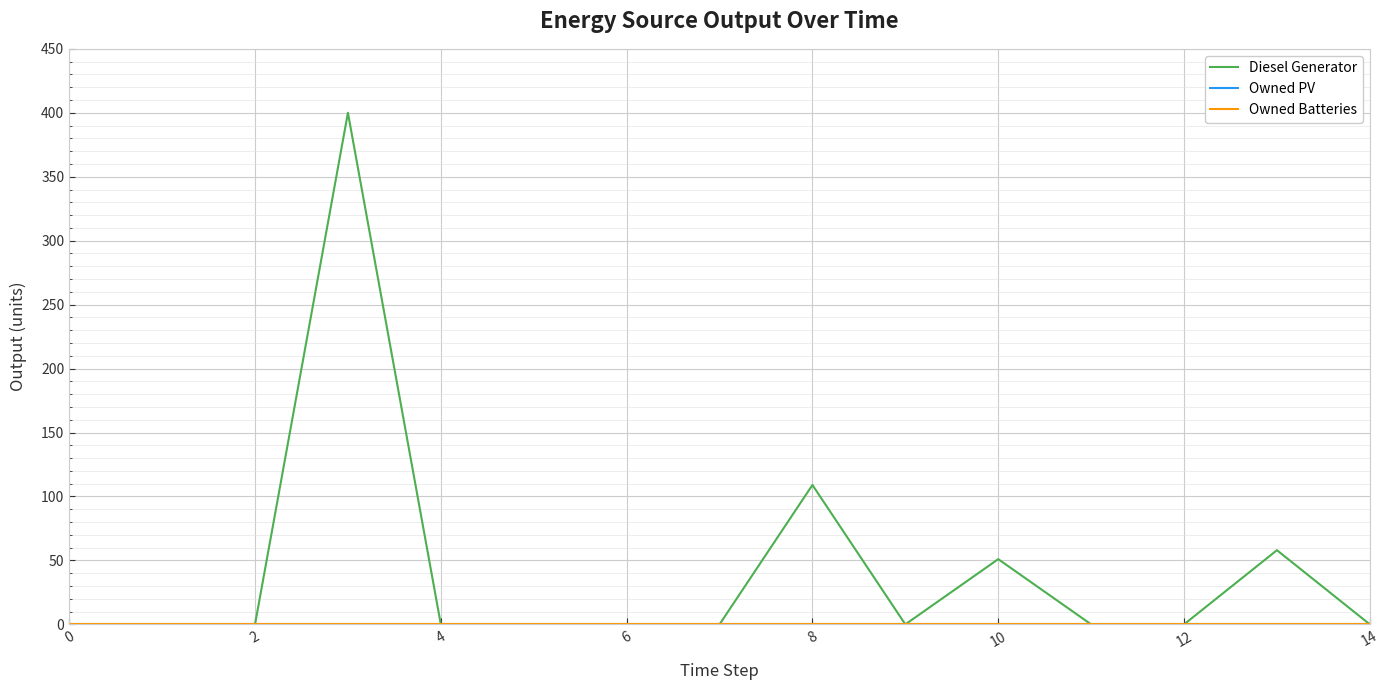

Does the chart display data point markers on the line(s)?

No